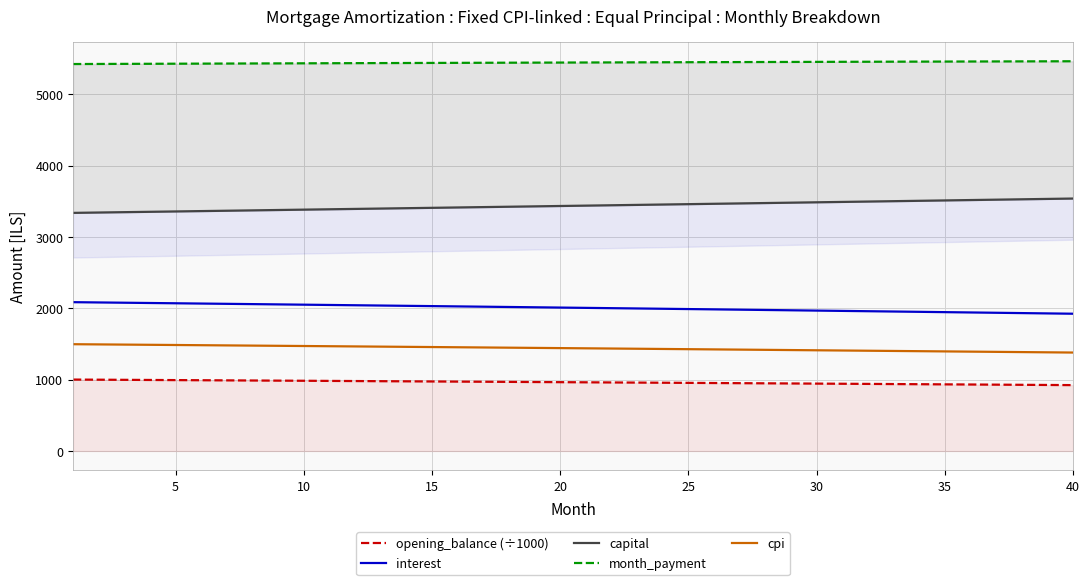

True or false: opening_balance (÷1000) and cpi intersect in this chart.

False